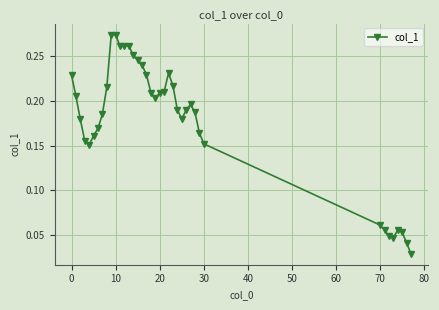

True or false: the data has more than 1 interior local peaks.

True